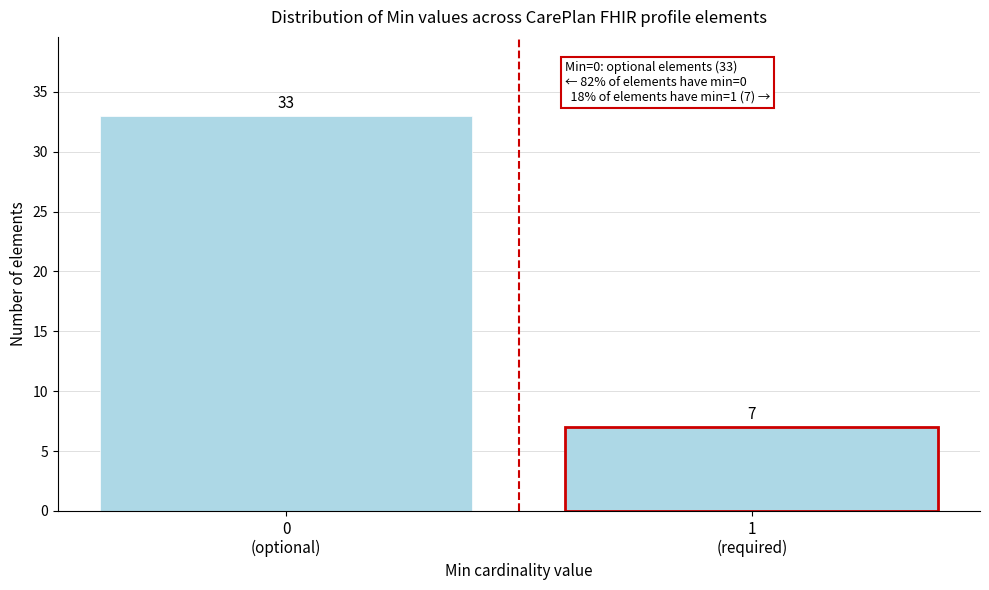

Reading left to right, transcribe all the data shown in this chart.

33	7